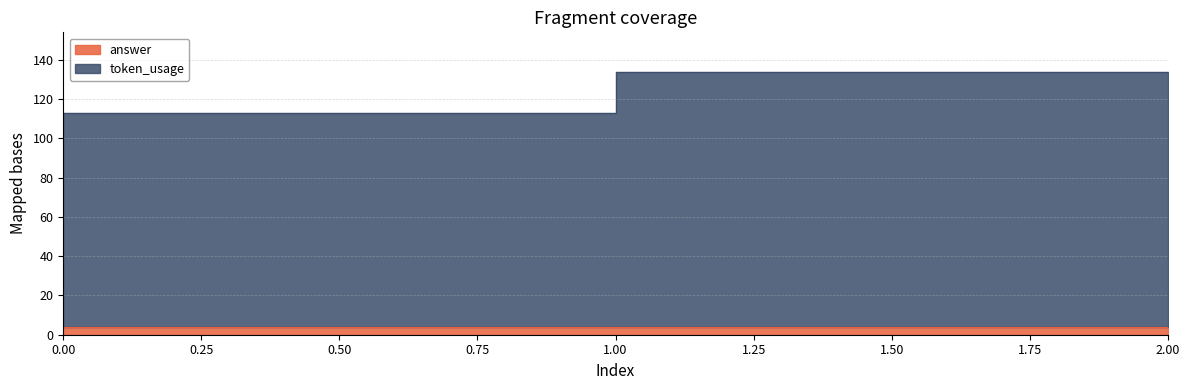

At which label is the value closest to 123?

2